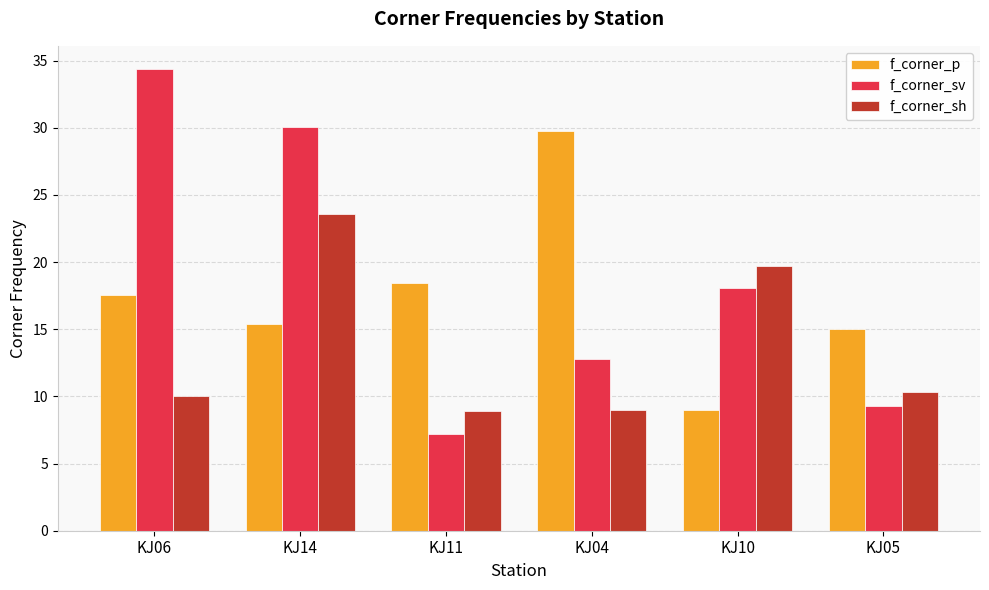

What value does the f_corner_sh series have at KJ14?

23.6